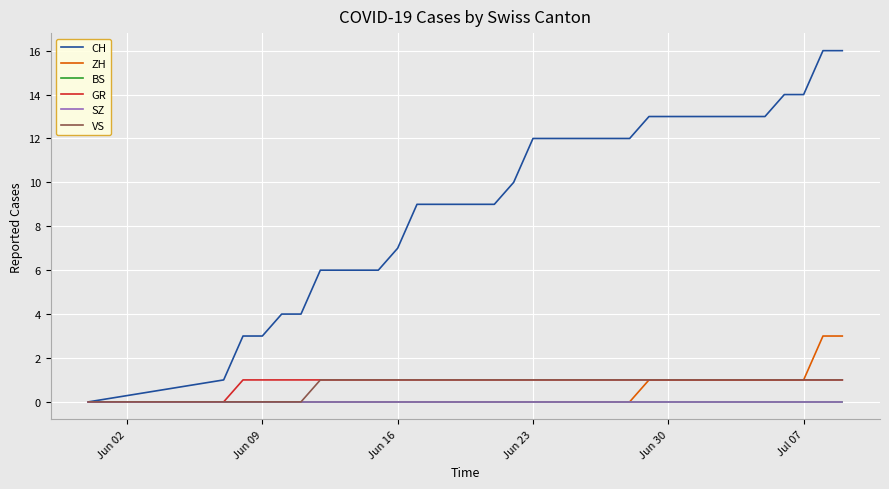

How many lines are shown in the chart?

6